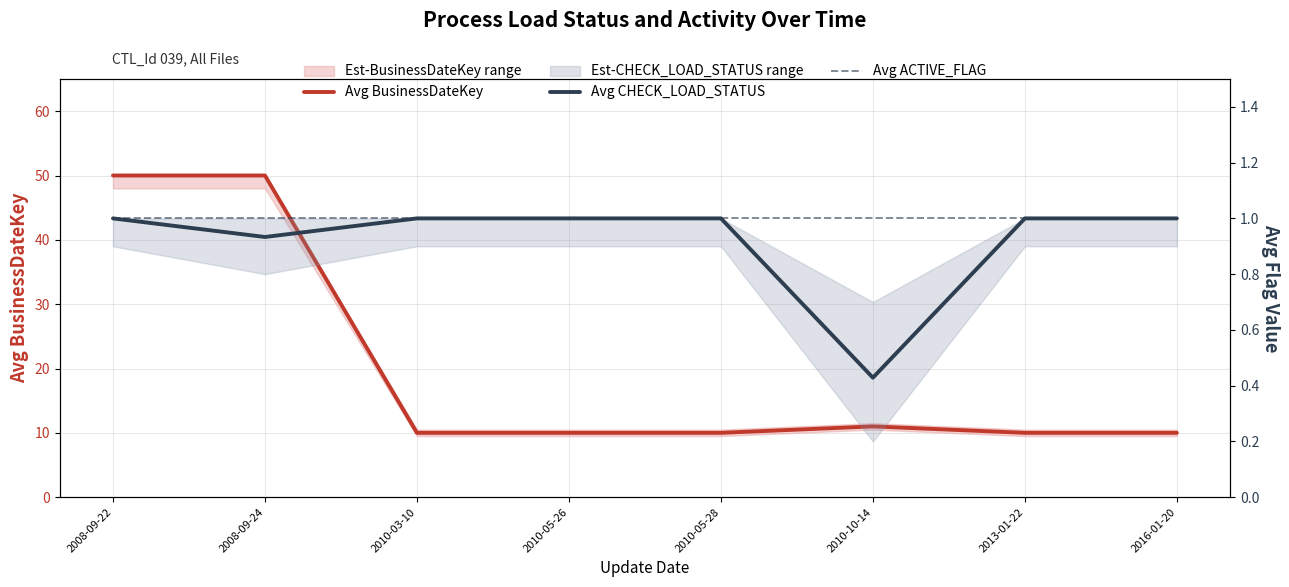

What value does the Avg CHECK_LOAD_STATUS series have at 2010-03-10?

1.0